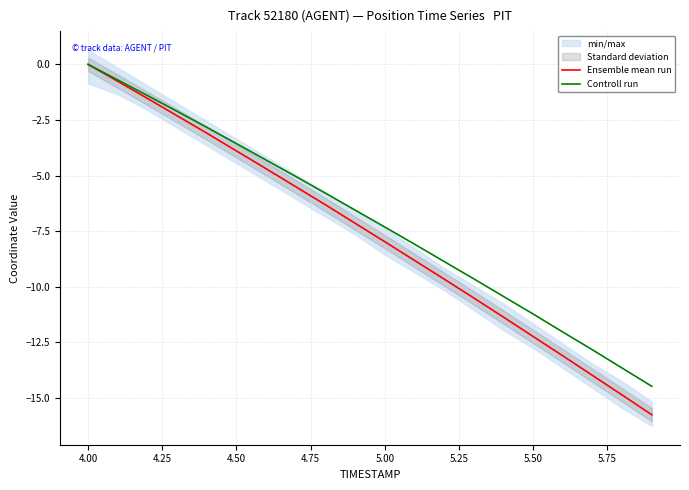

True or false: Controll run and Ensemble mean run intersect in this chart.

False